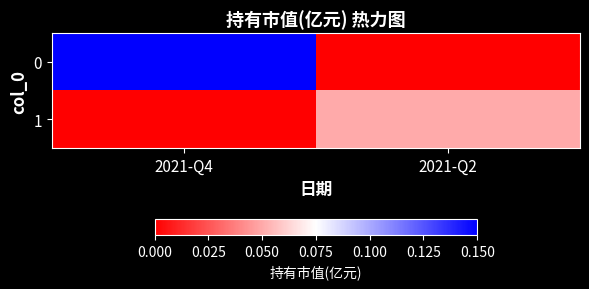

At 2021-Q4, list the series in order from smallest to largest.

1, 0